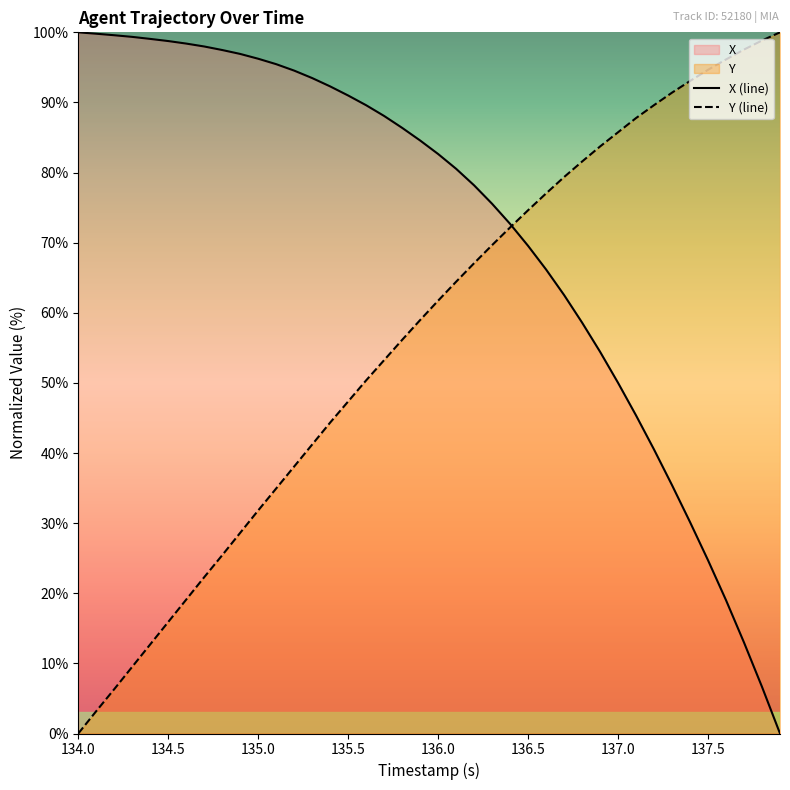

What is the spread (max minus min) of values at 137.5?

69.9